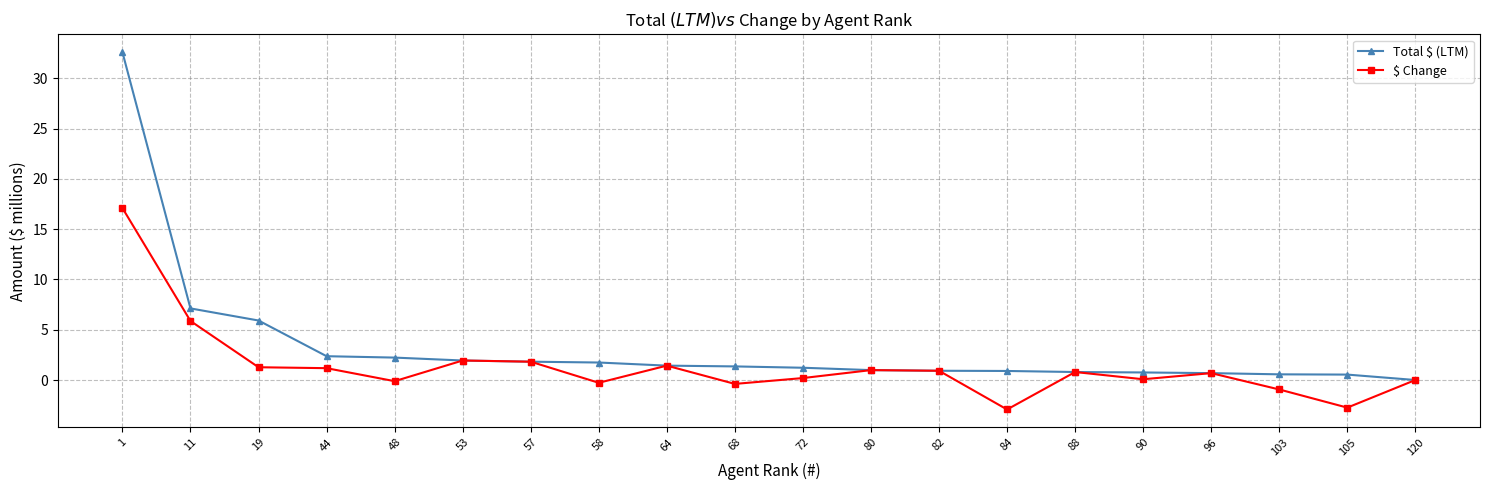

Rank the series at 58 from highest to lowest value.

Total $ (LTM), $ Change